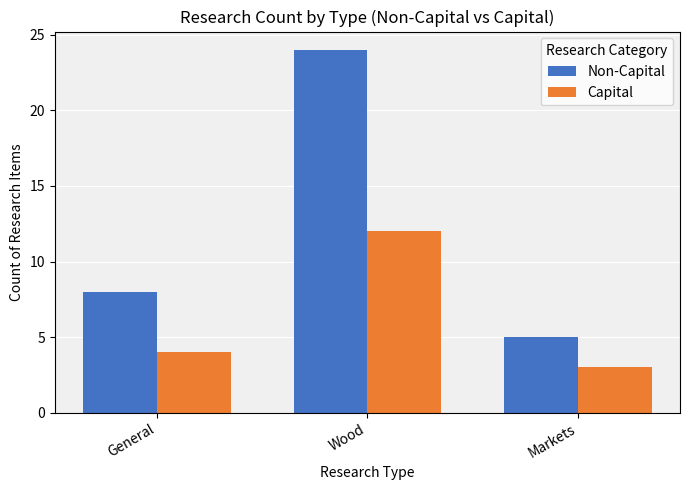

Which series changed the most between General and Wood?

Non-Capital